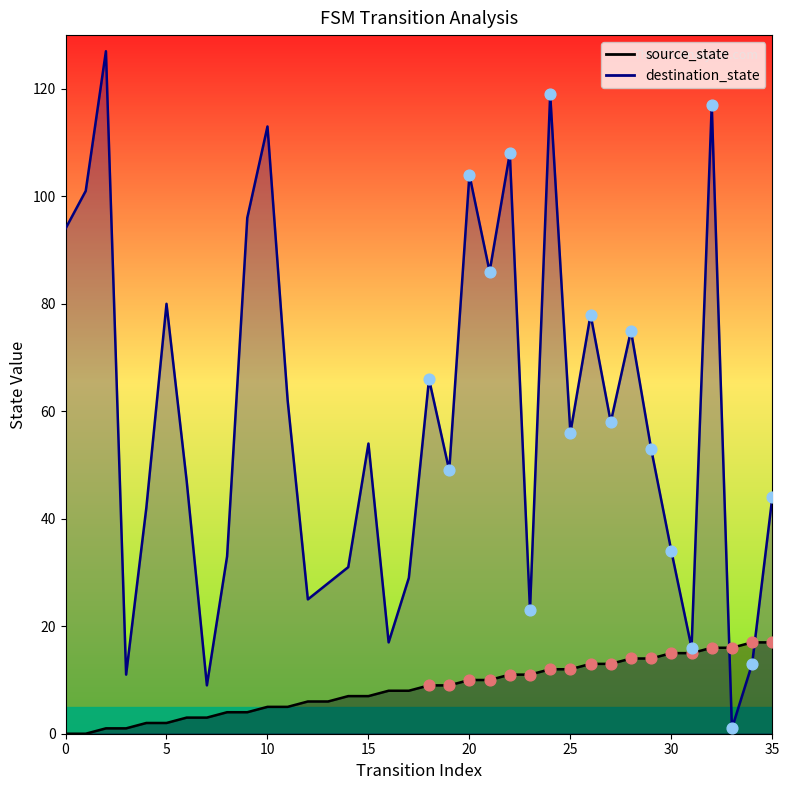

At how many categories does at least one series exceed 35?

23